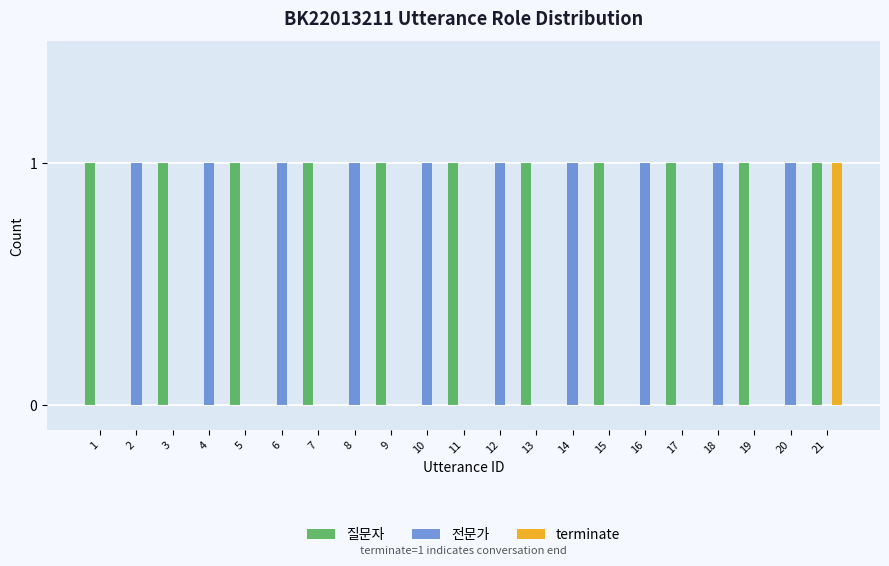

Reading left to right, transcribe all the data shown in this chart.

질문자: 1	0	1	0	1	0	1	0	1	0	1	0	1	0	1	0	1	0	1	0	1
전문가: 0	1	0	1	0	1	0	1	0	1	0	1	0	1	0	1	0	1	0	1	0
terminate: 0	0	0	0	0	0	0	0	0	0	0	0	0	0	0	0	0	0	0	0	1